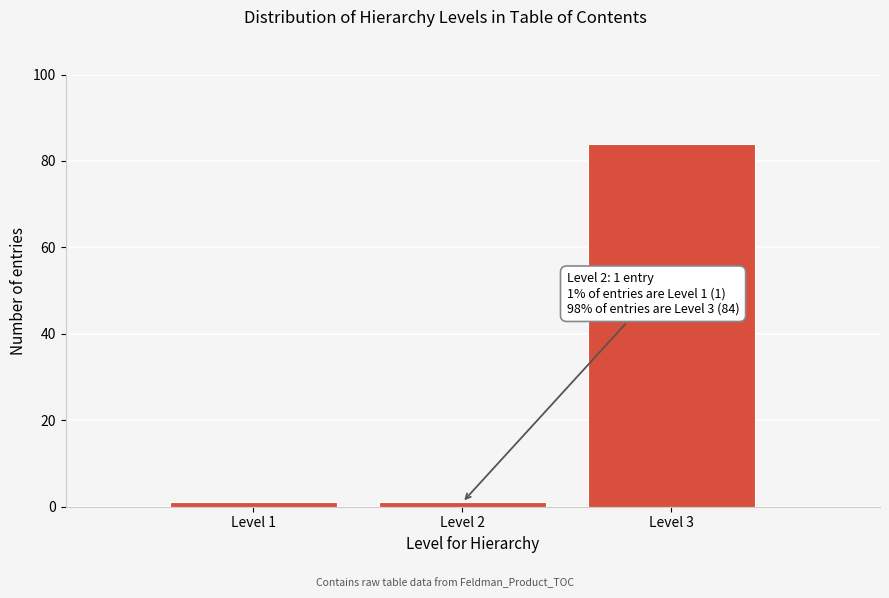

Reading right to left, transcribe all the data shown in this chart.

Level 3=84	Level 2=1	Level 1=1